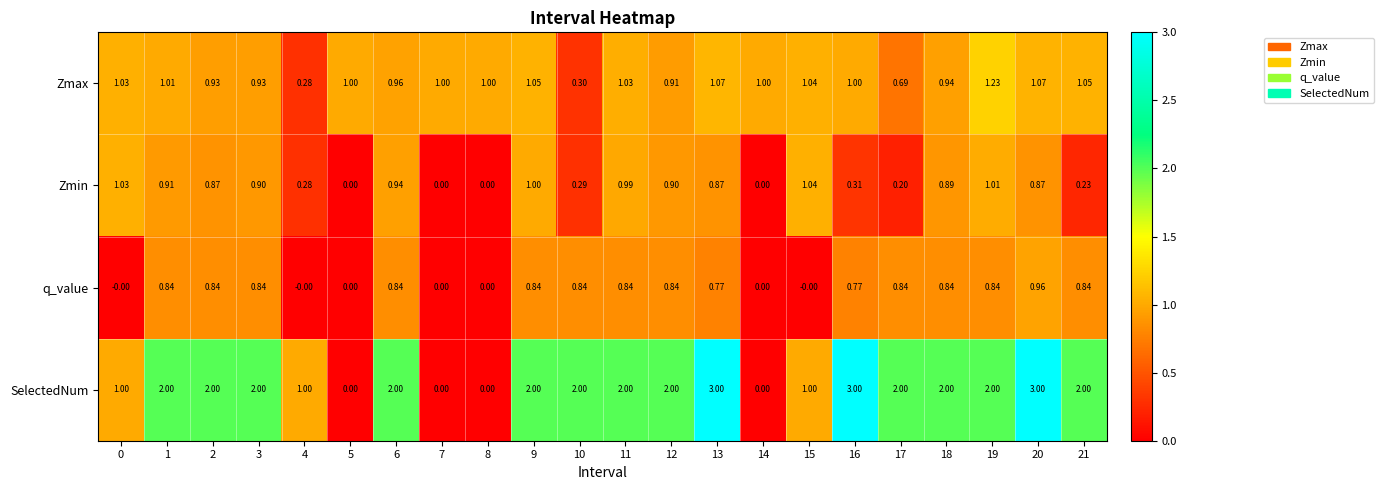

Which series changed the most between 1 and 17?

Zmin